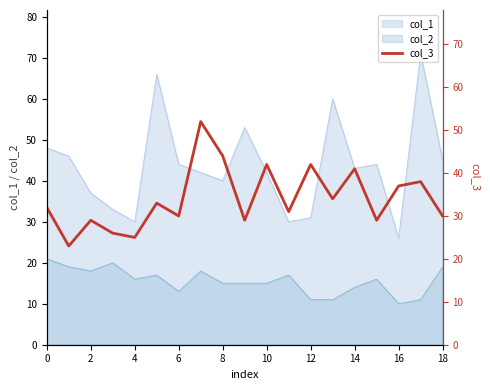

True or false: col_1 and col_2 cross at least once.

False